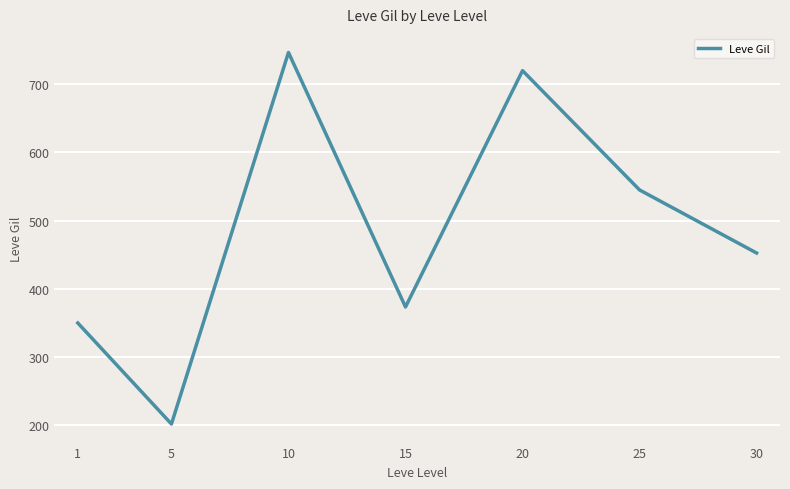

List the labels in order of value, smallest first.

5, 1, 15, 30, 25, 20, 10